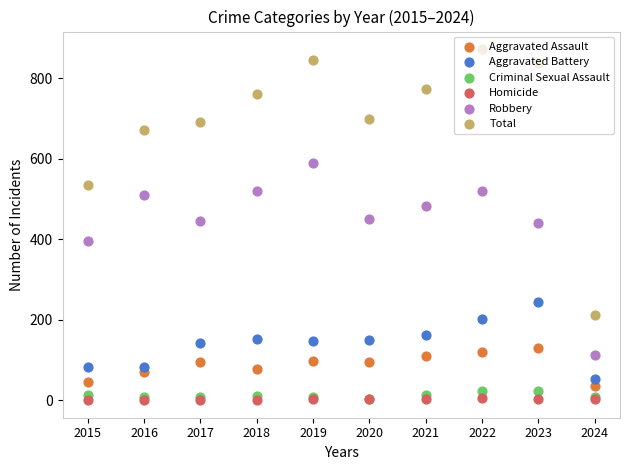

At how many categories does at least one series exceed 331?

9